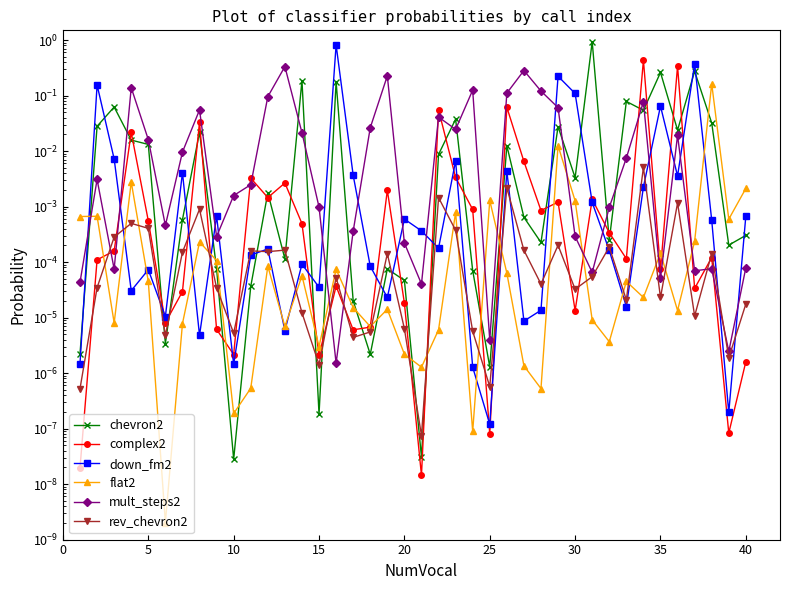

How many lines are shown in the chart?

6